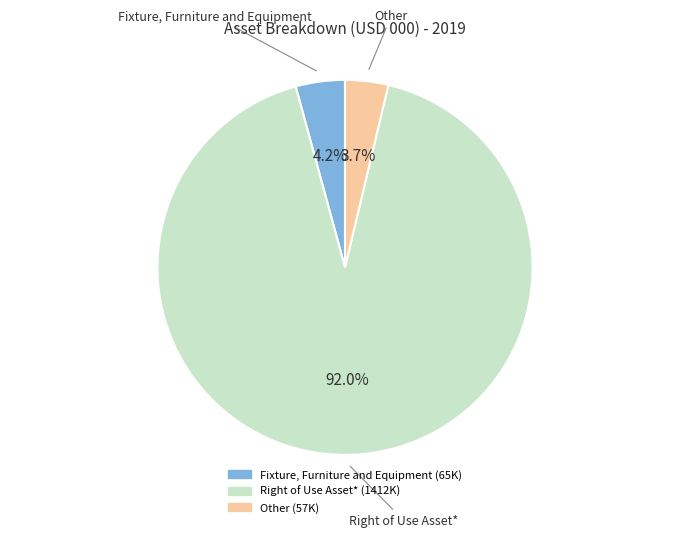

To the nearest percent, what percentage of the pie is Fixture, Furniture and Equipment?

4%